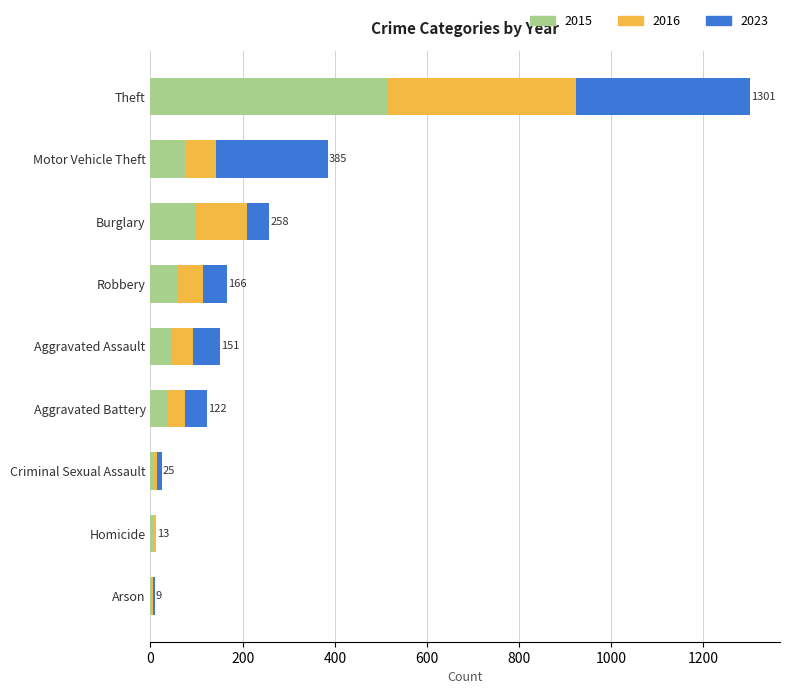

At which category is the sum across all series the highest?

Theft